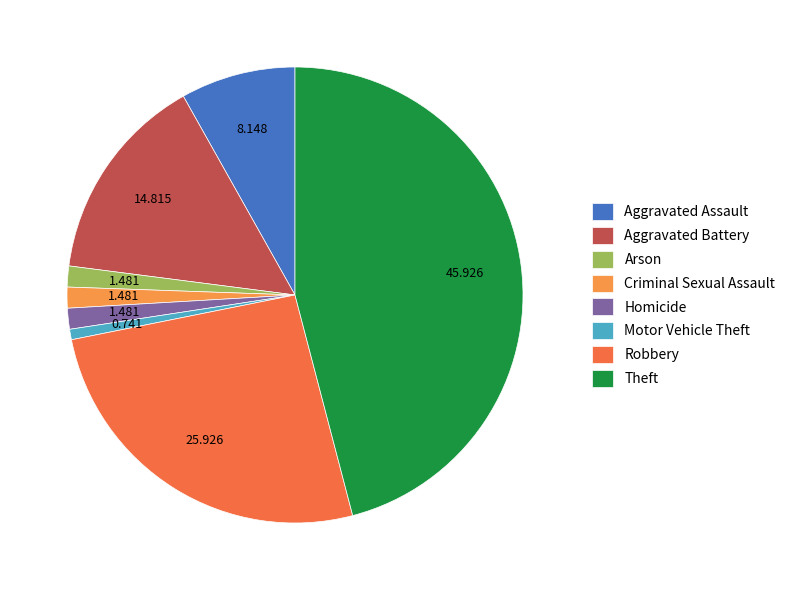

Between Robbery and Motor Vehicle Theft, which is larger?

Robbery